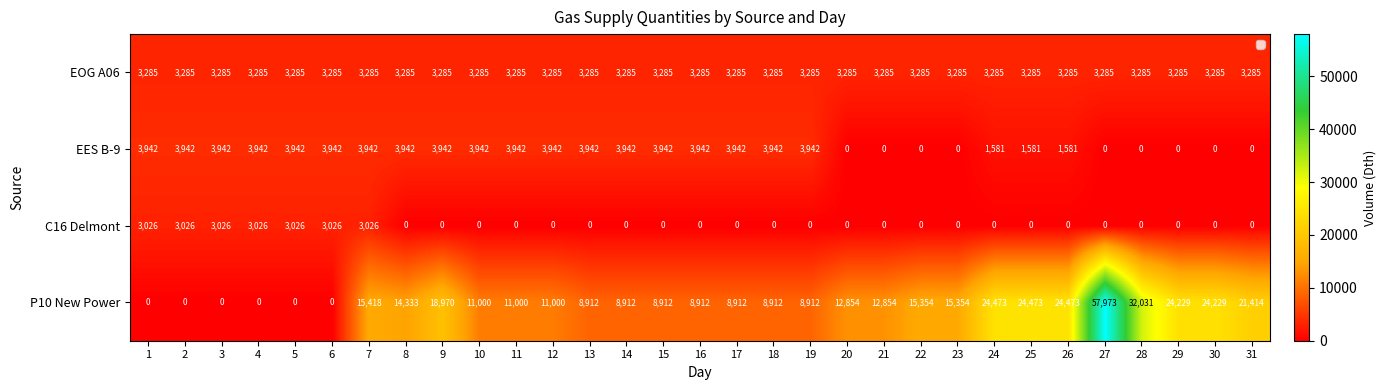

Count the EES B-9 values in the range 0 to 3942.

31